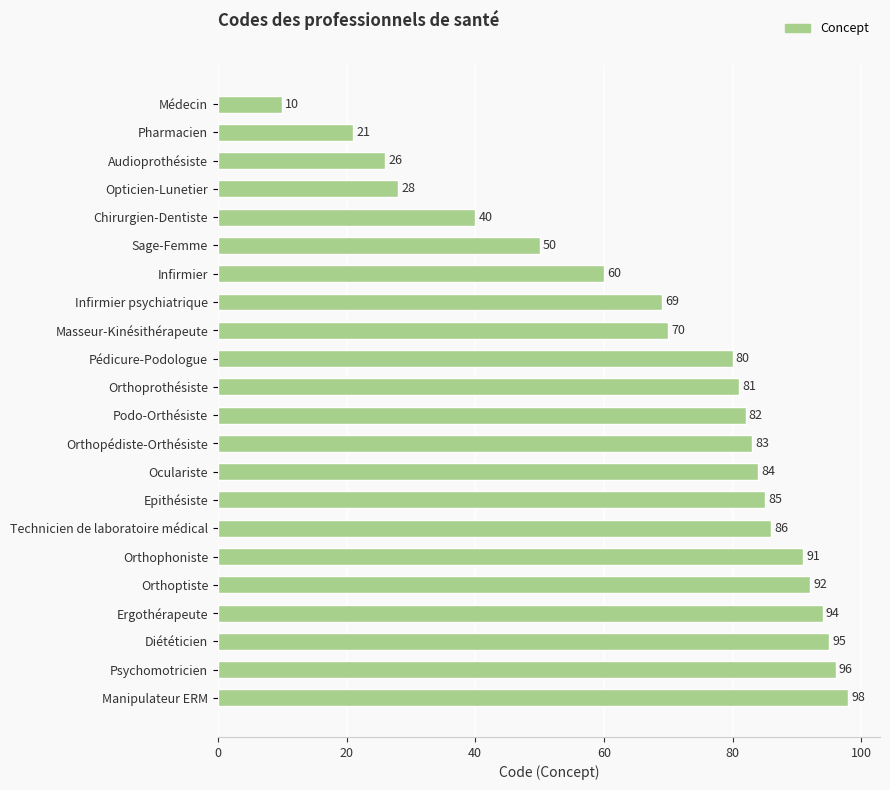

Which has a higher value, Orthopédiste-Orthésiste or Podo-Orthésiste?

Orthopédiste-Orthésiste